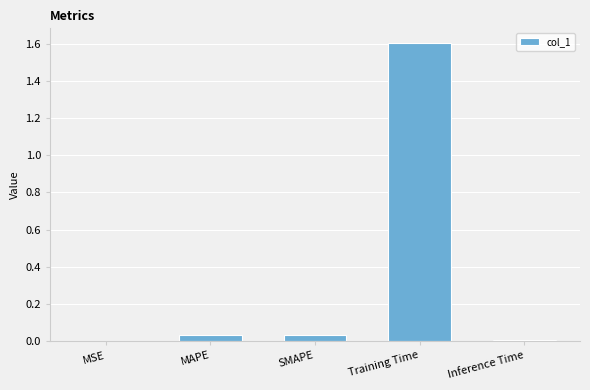

What is the maximum value shown in the chart?

1.6